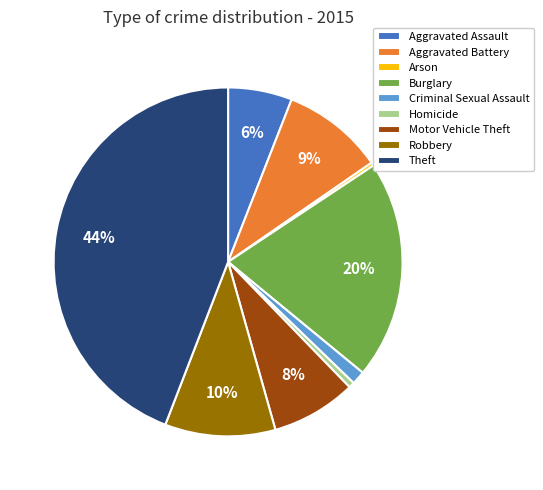

Is there any slice that represents more than half of the pie?

No